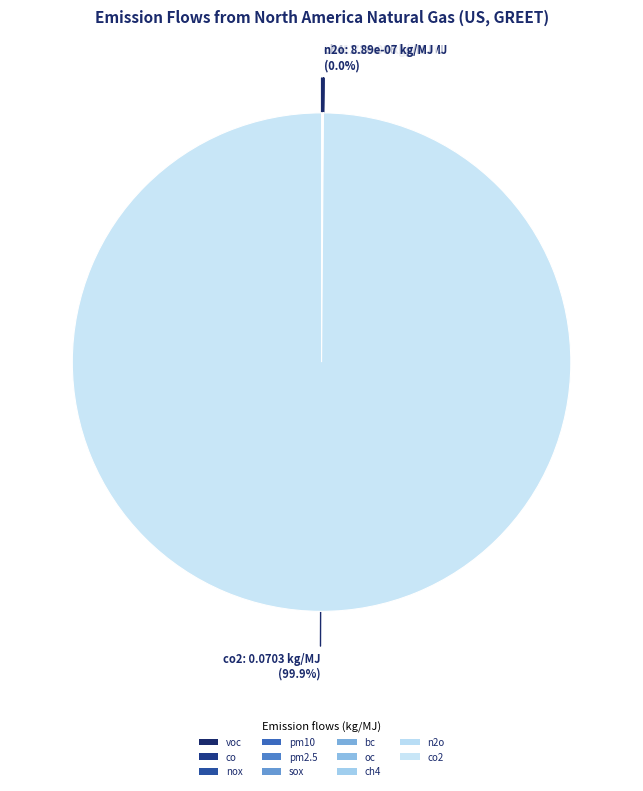

Count the number of slices in the pie.

11